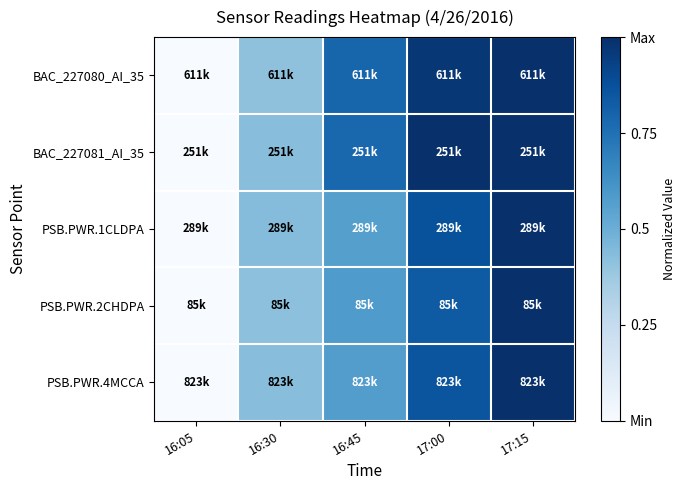

Reading left to right, list all the values displayed in this chart.

BAC_227080_AI_35: 16:05=0.0	16:30=0.4	16:45=0.8	17:00=1.0	17:15=1.0
BAC_227081_AI_35: 16:05=0.0	16:30=0.4	16:45=0.8	17:00=1.0	17:15=1.0
PSB.PWR.1CLDPA: 16:05=0.0	16:30=0.4	16:45=0.6	17:00=0.9	17:15=1.0
PSB.PWR.2CHDPA: 16:05=0.0	16:30=0.4	16:45=0.6	17:00=0.8	17:15=1.0
PSB.PWR.4MCCA: 16:05=0.0	16:30=0.4	16:45=0.6	17:00=0.9	17:15=1.0